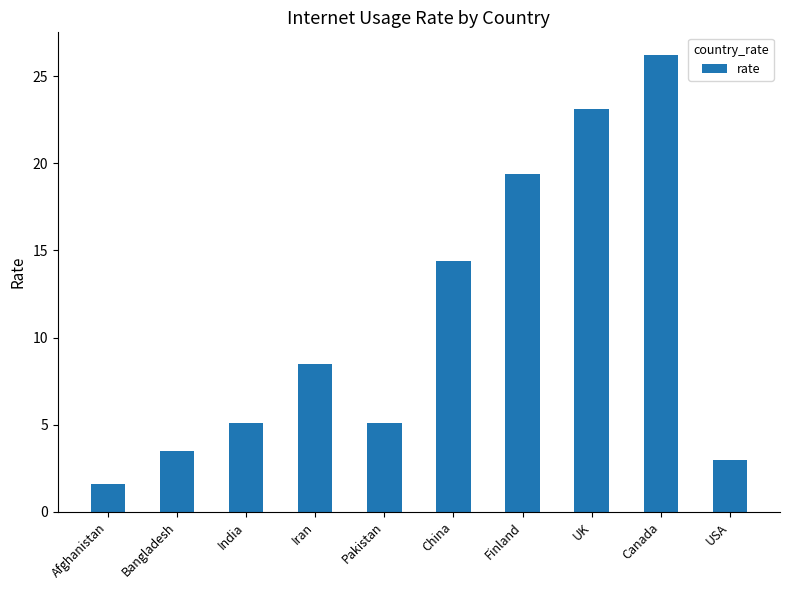

Which has a higher value, China or Canada?

Canada